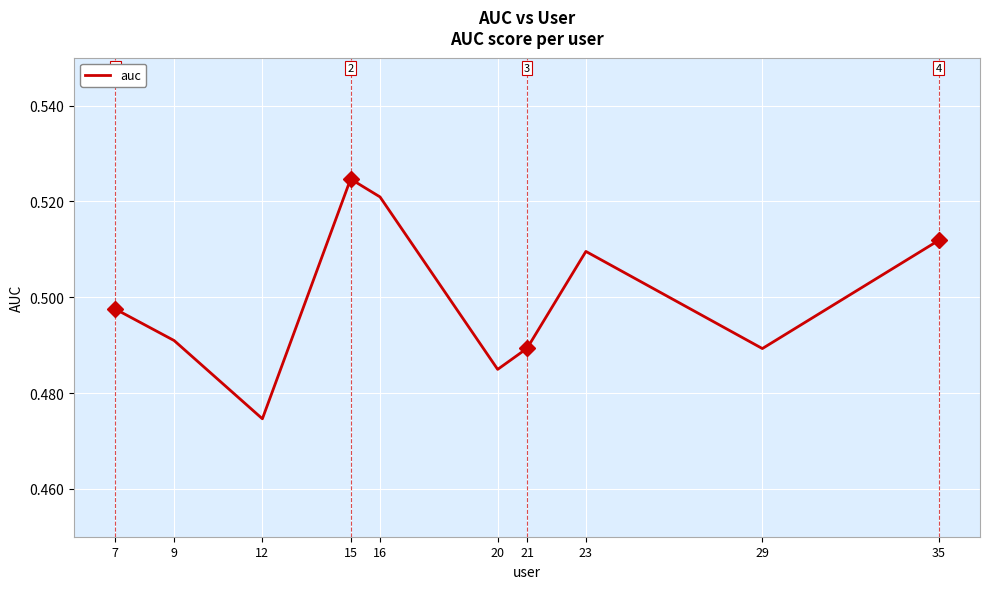

True or false: there are more than 1 points higher than both neighbors.

True